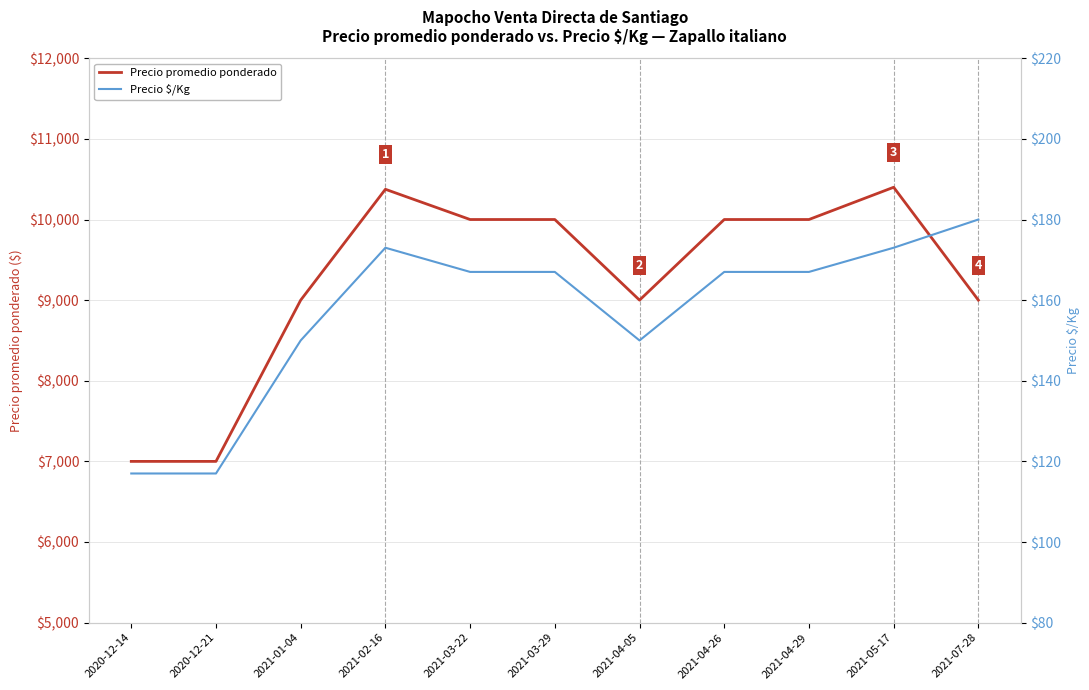

What is the lowest value of the Precio $/Kg series?

117